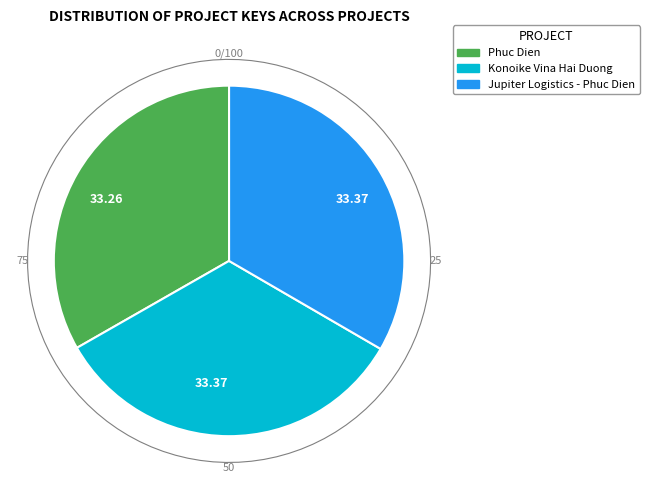

Do Jupiter Logistics - Phuc Dien and Phuc Dien together represent more than half of the pie?

Yes